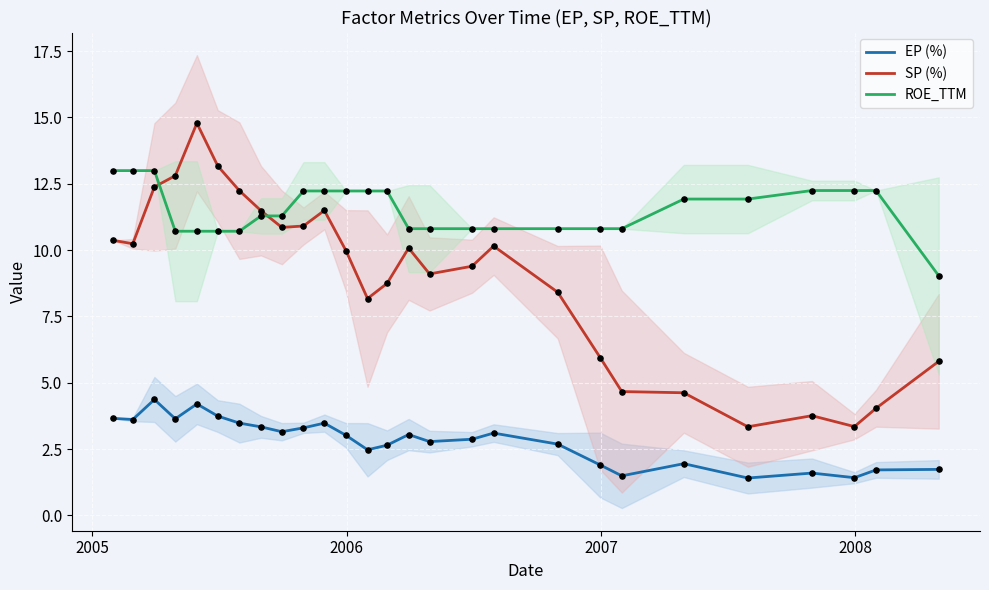

Which series ends up on top after the final intersection of ROE_TTM and SP (%)?

ROE_TTM